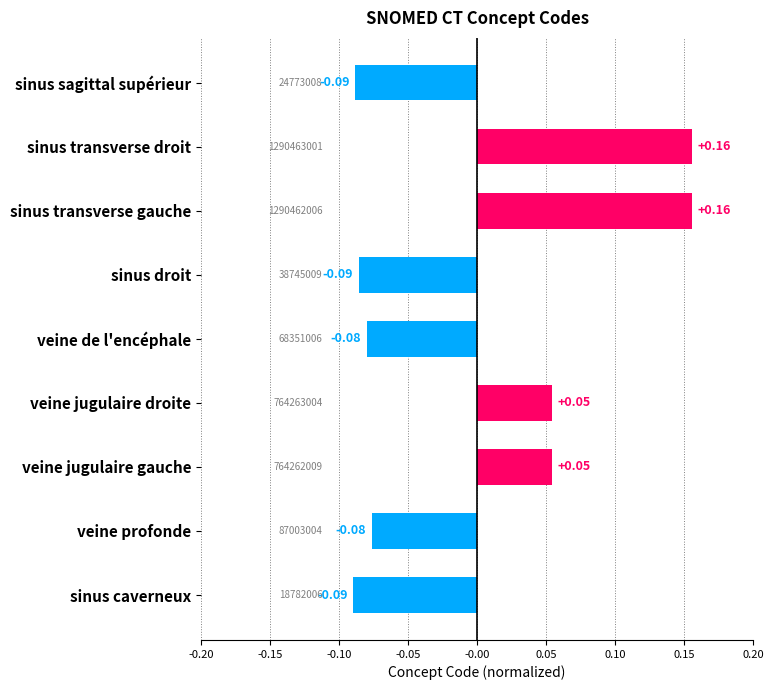

What is the label of the 3rd bar from the bottom?

veine jugulaire gauche